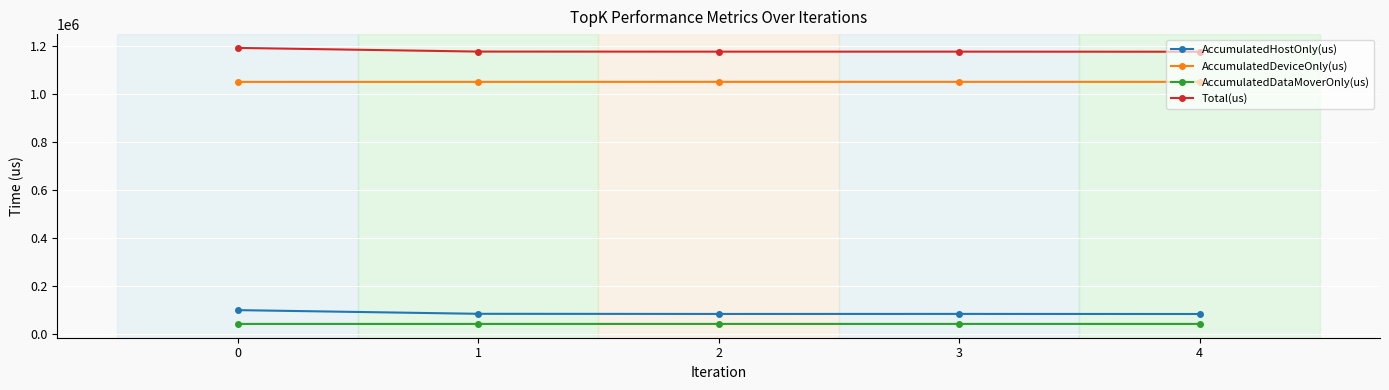

How many lines are shown in the chart?

4